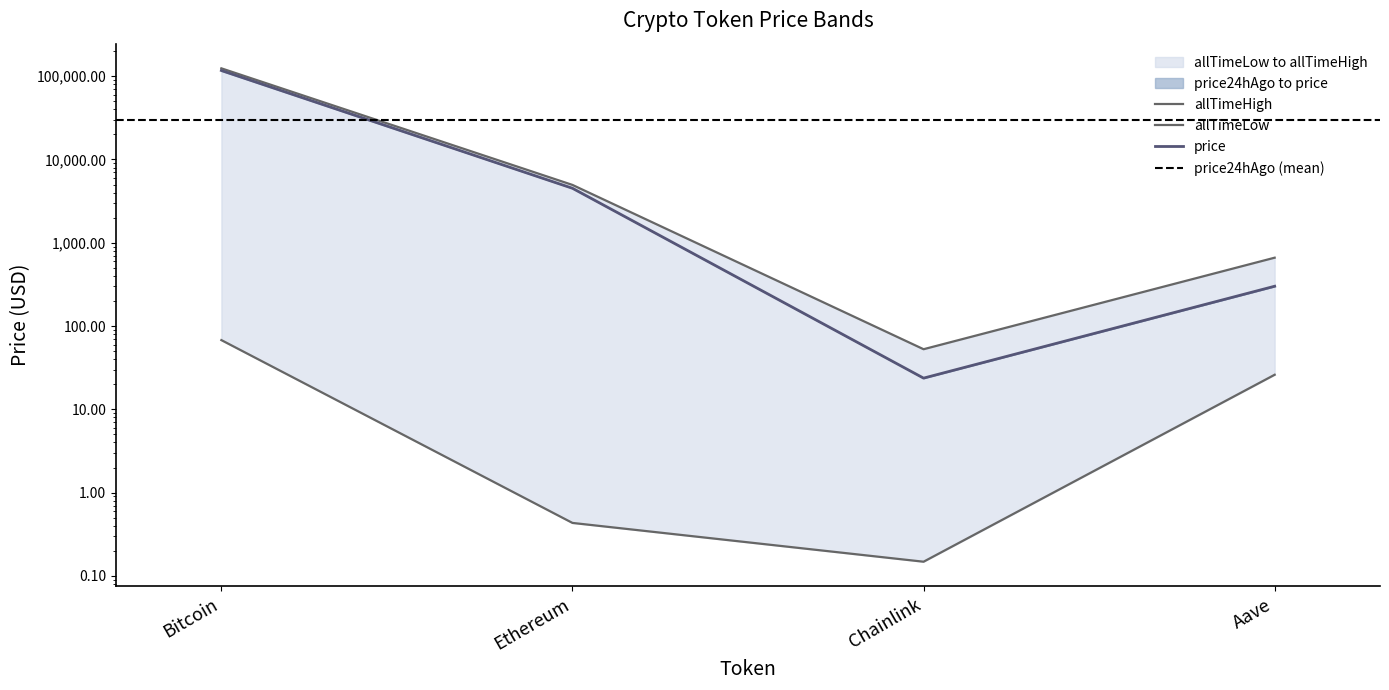

What is the total value across all series at Chainlink?

76.5